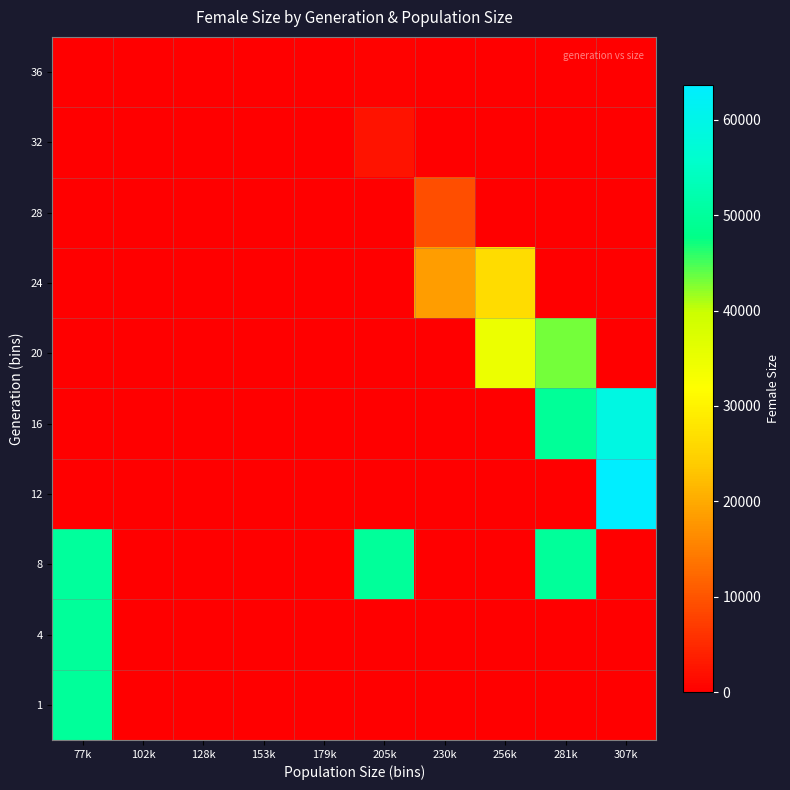

What is the total value across all series at 205k?

52570.0